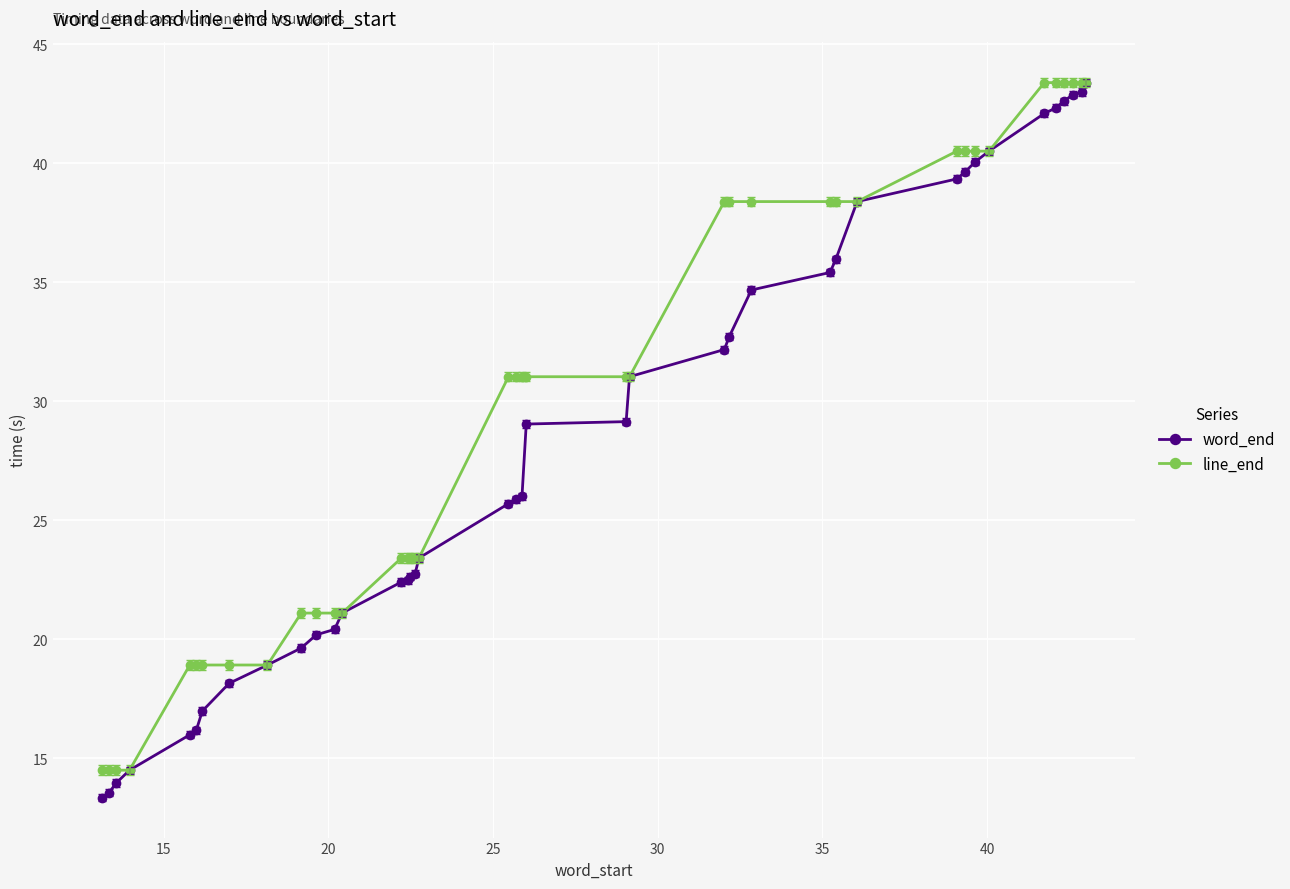

How many categories are shown in the chart?

40